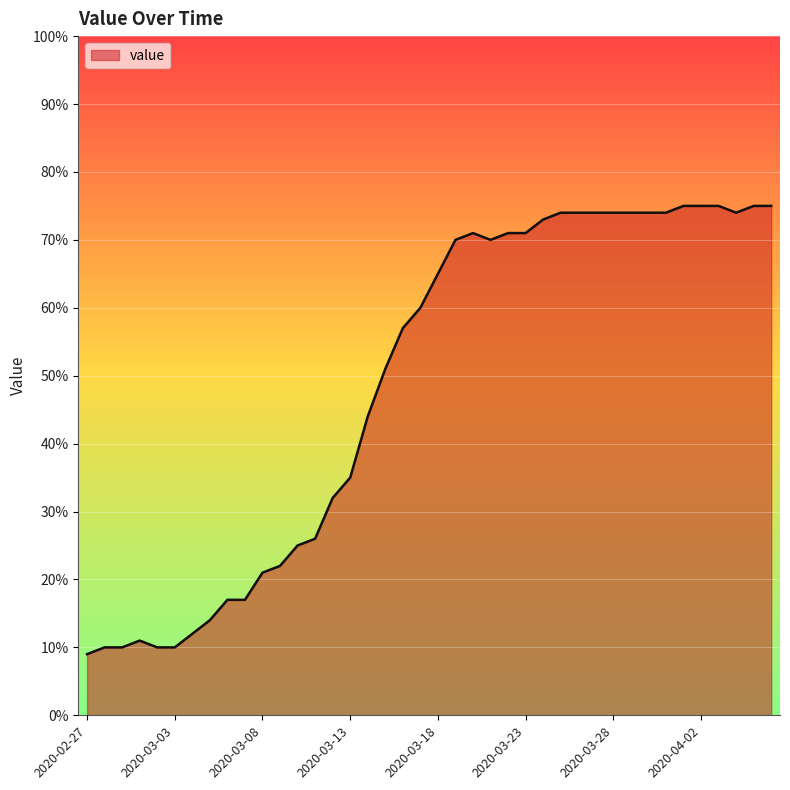

Does the chart display data point markers on the line(s)?

No